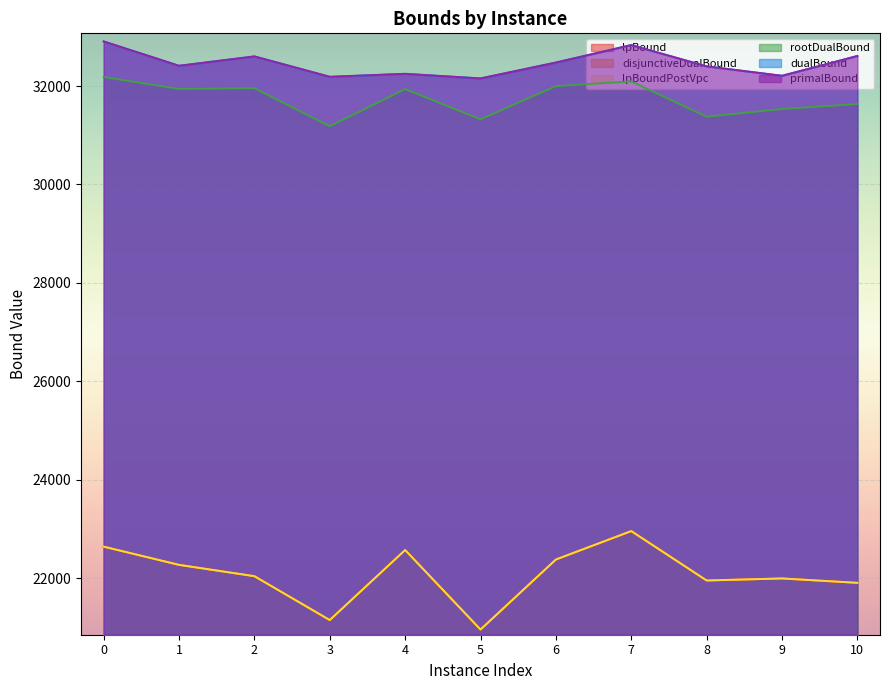

What is the average value of the primalBound series?

32458.8